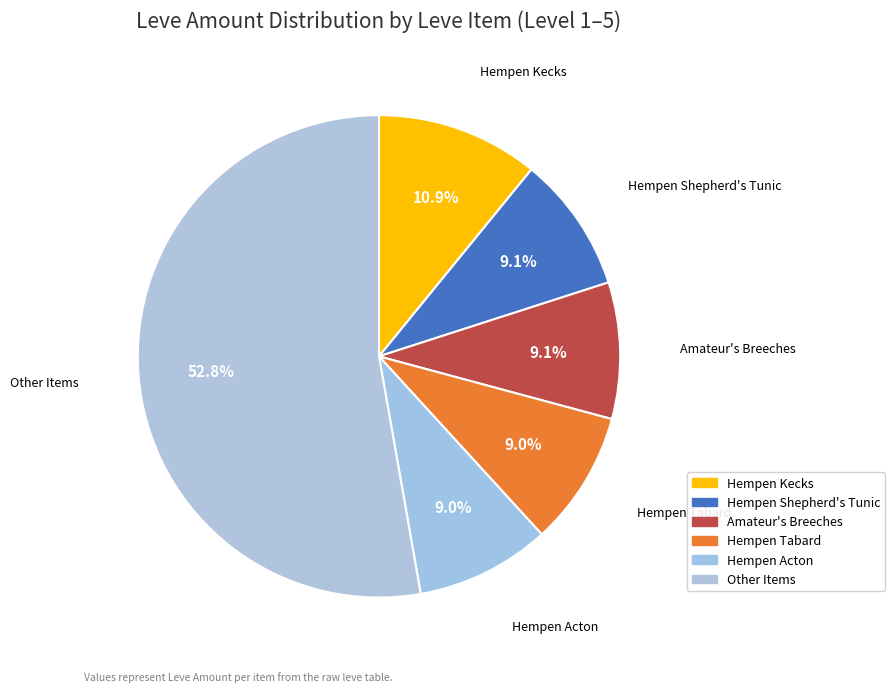

Count the number of slices in the pie.

6